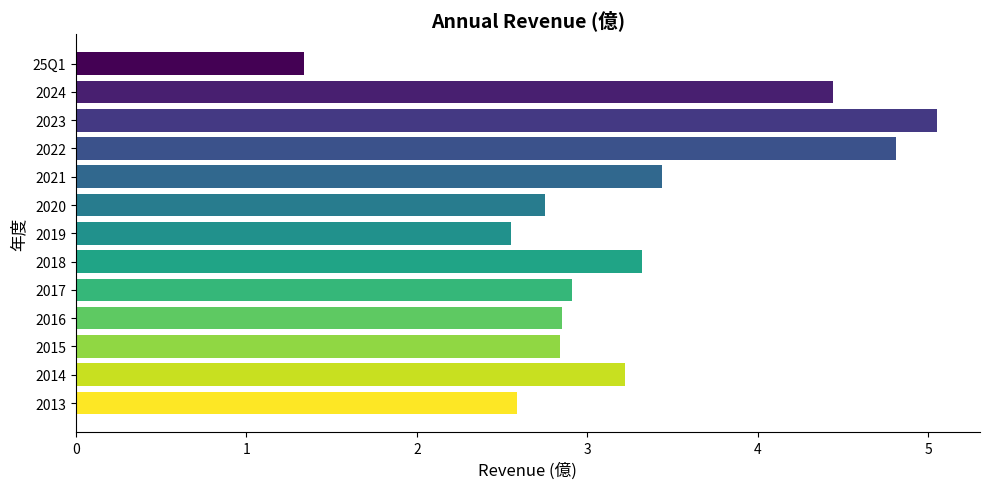

What is the change in value from 2023 to 2013?

-2.5